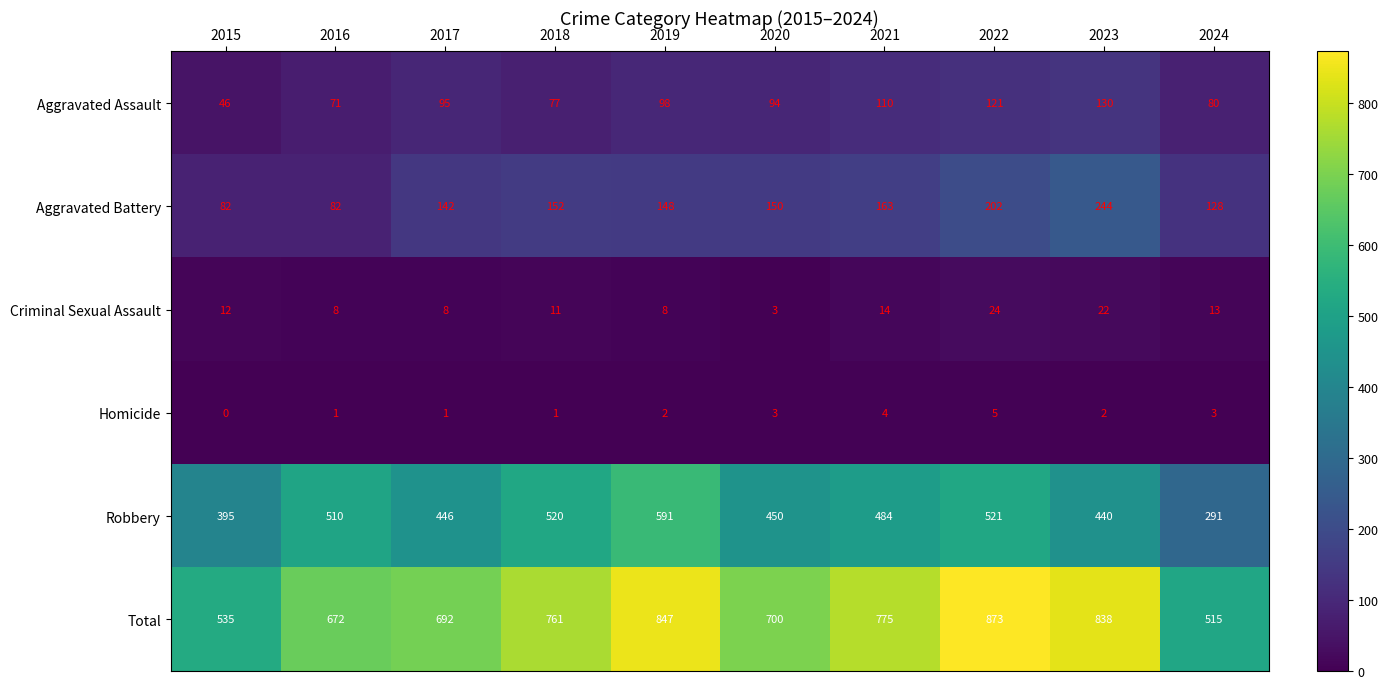

What is the average value of the Aggravated Assault series?

92